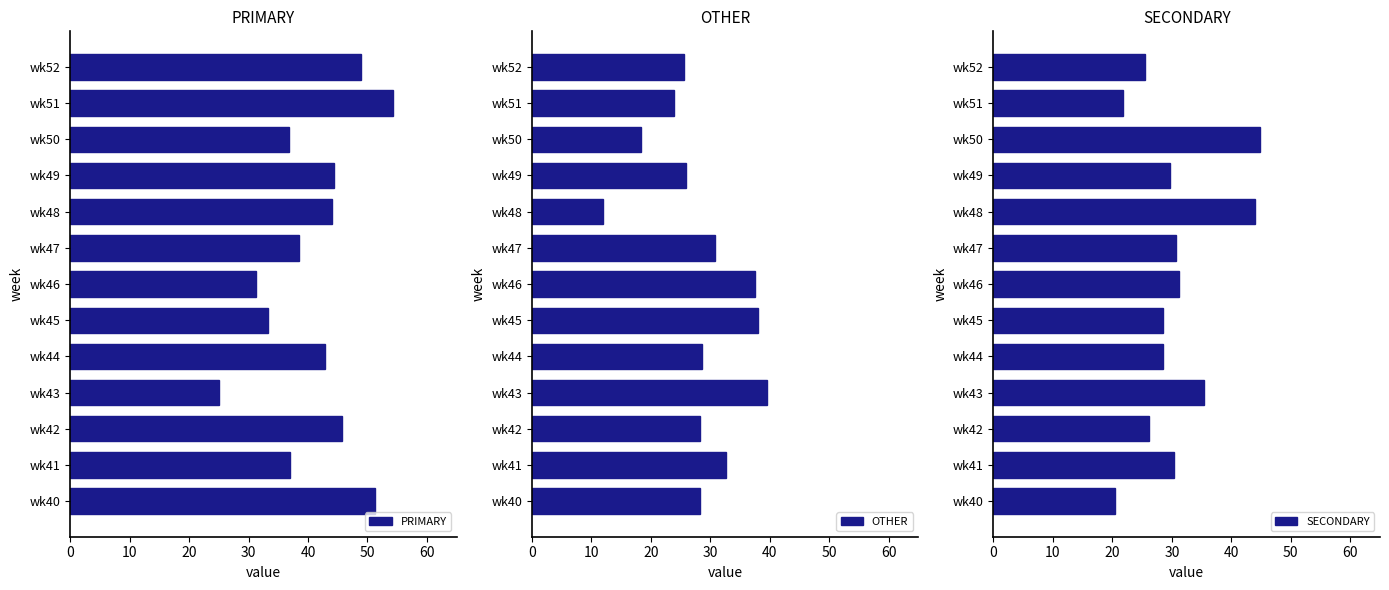

What is the difference between the maximum and minimum values in the PRIMARY series?

29.3